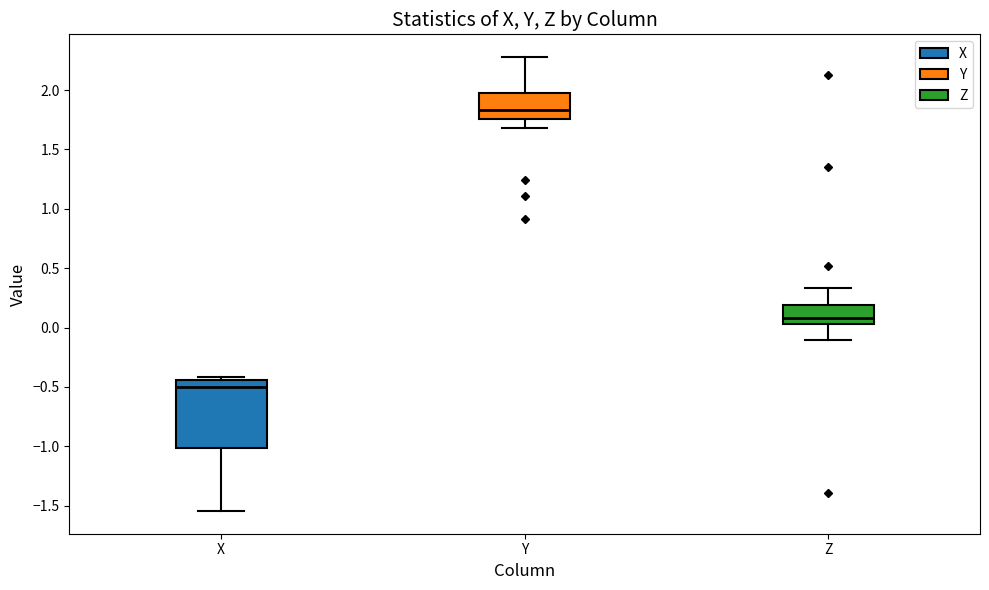

Which box's median line is the lowest?

X